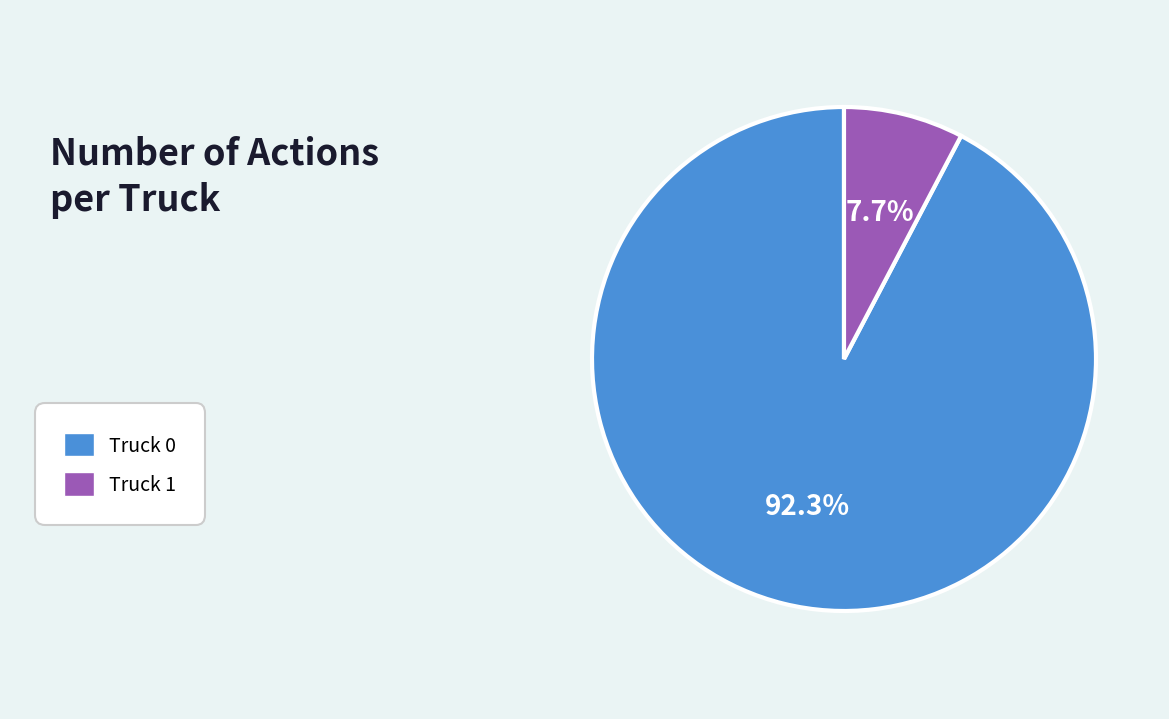

Does any single category account for the majority?

Yes